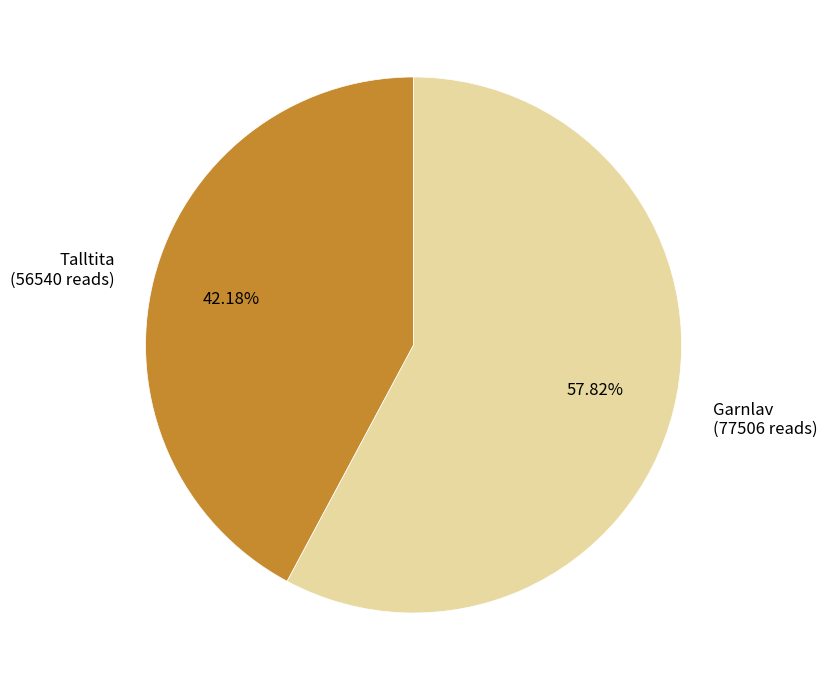

How many slices are in this pie chart?

2